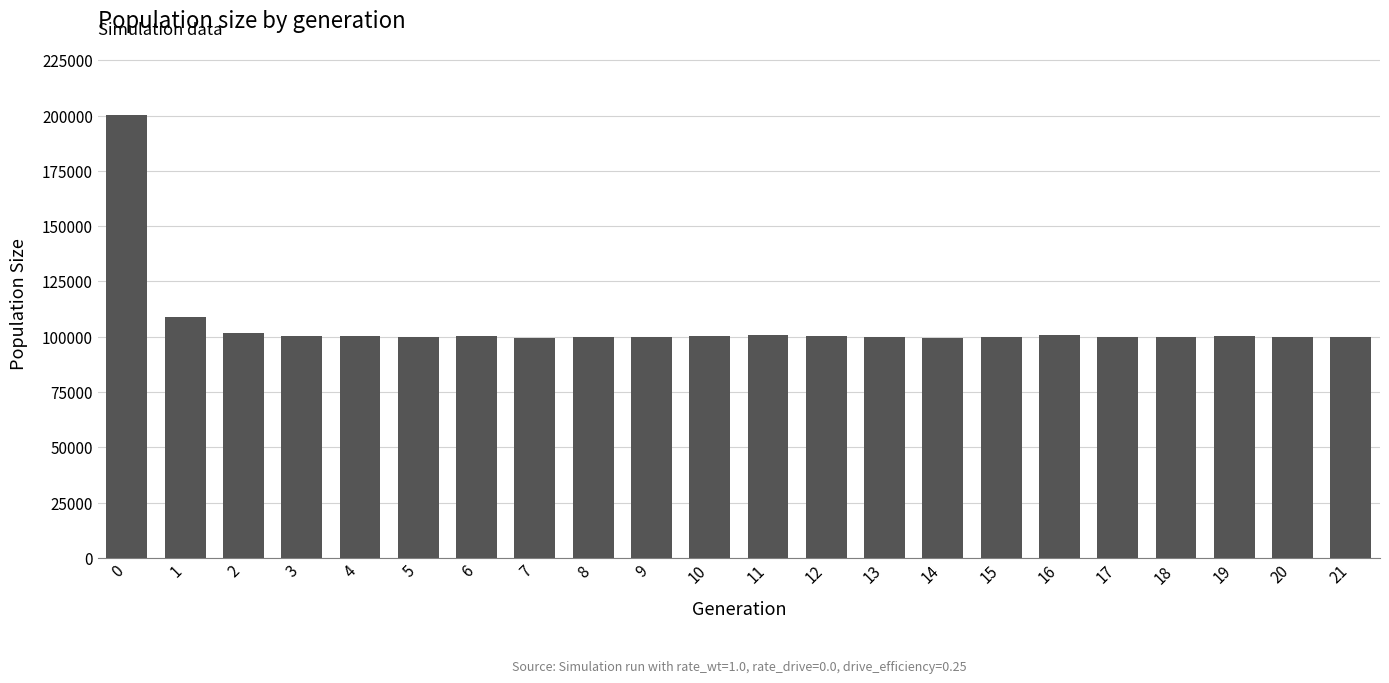

What is the ratio of the value at 2 to the value at 7?

1.0